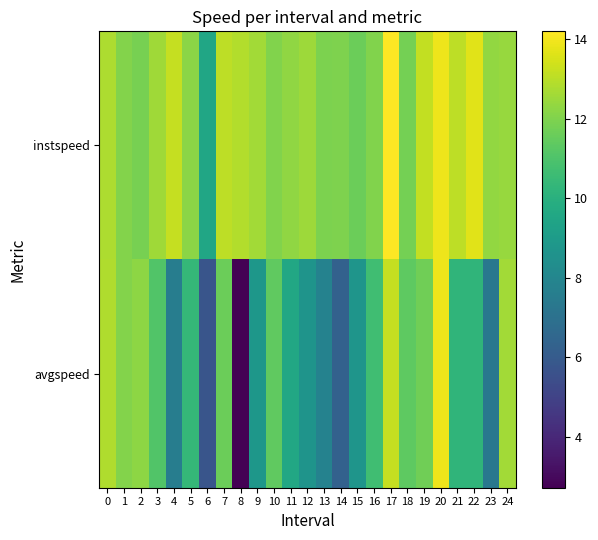

Which category has the lowest value across all series?

8